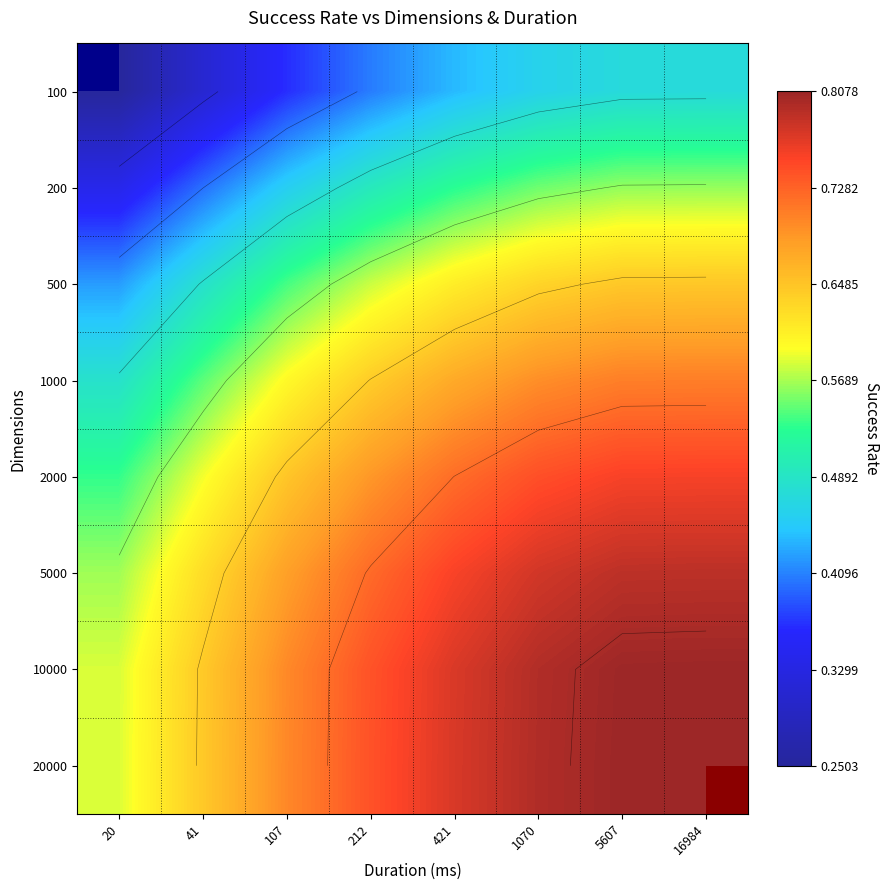

What is the difference between the 20000 values at 212 and 16984?

0.1